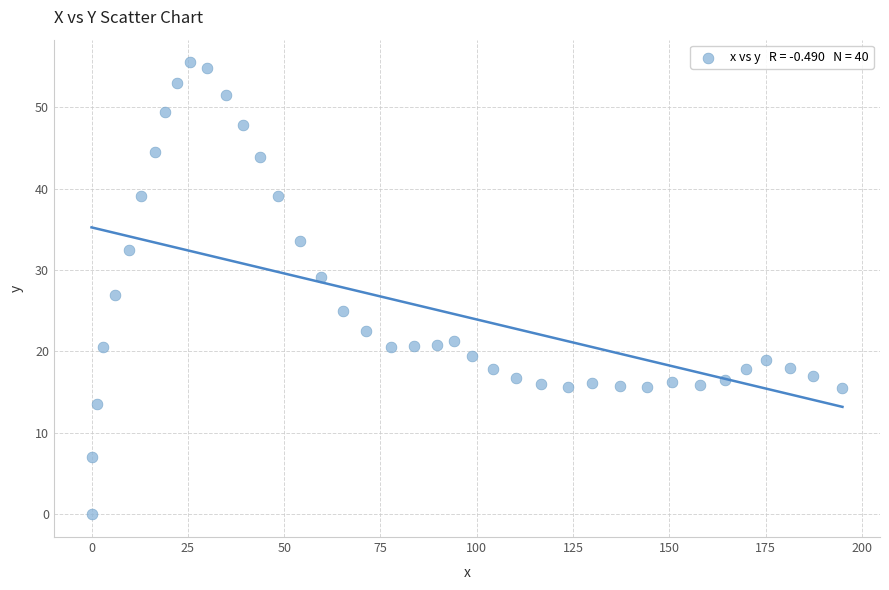

What is the range of X values (max minus min)?

194.9